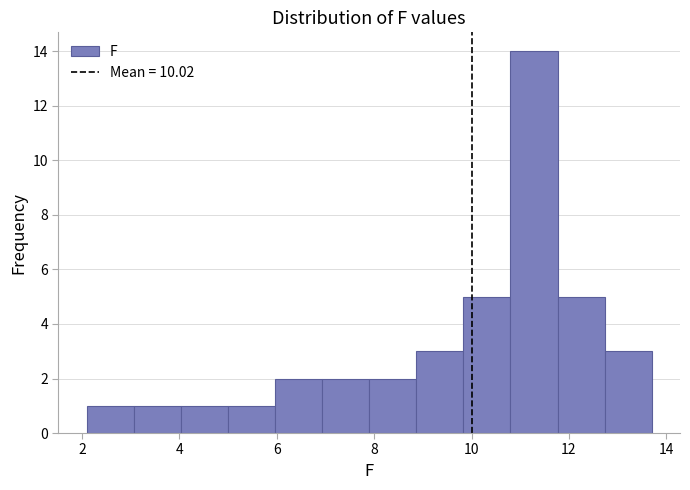

Over which range of the x-axis is the bar tallest?

10.8 to 11.8